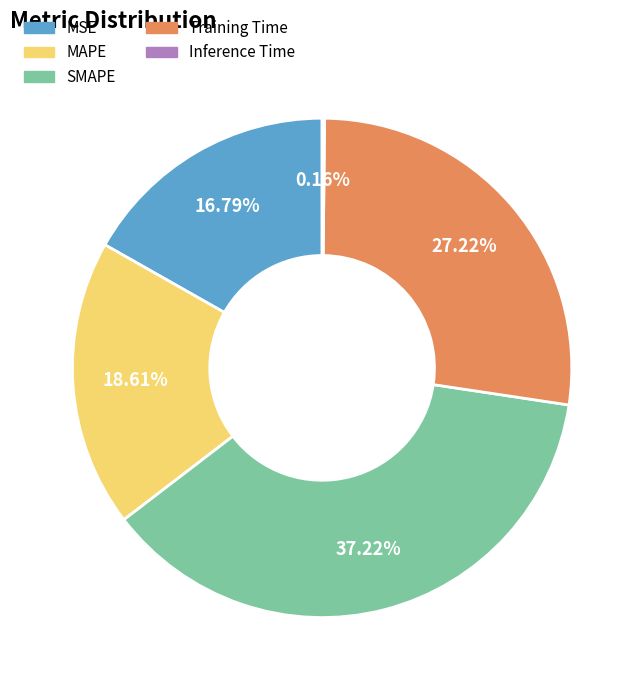

Between MAPE and SMAPE, which is larger?

SMAPE